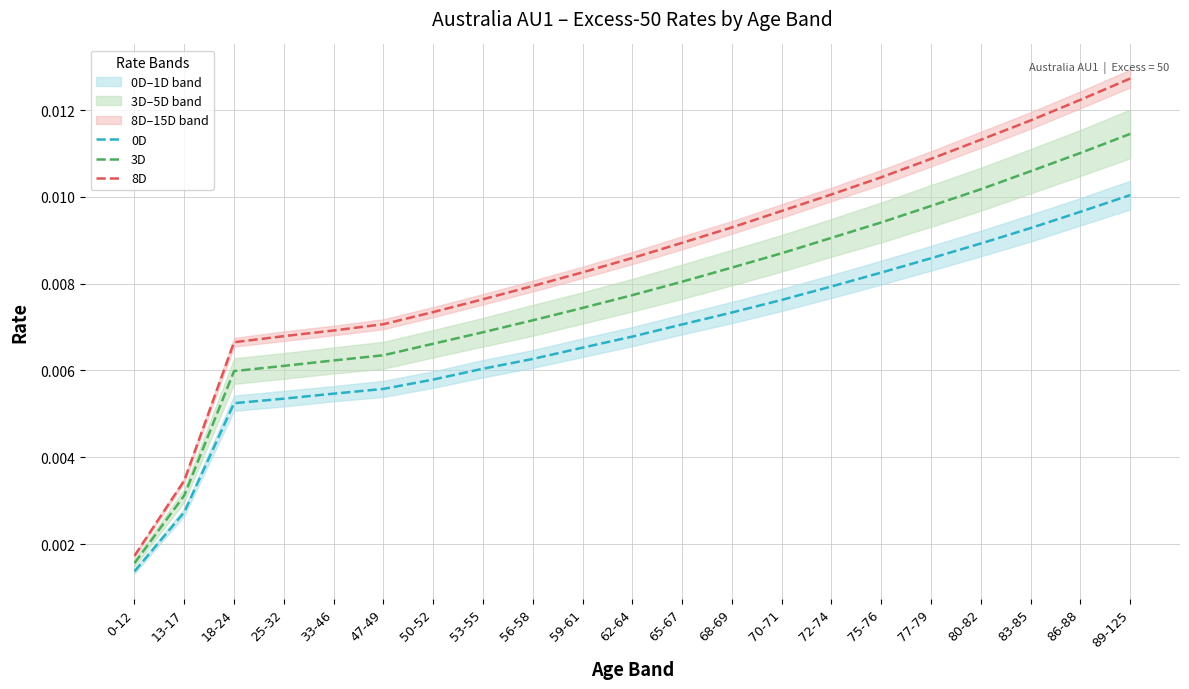

The value of 8D at 50-52 is 0.0. True or false?

False